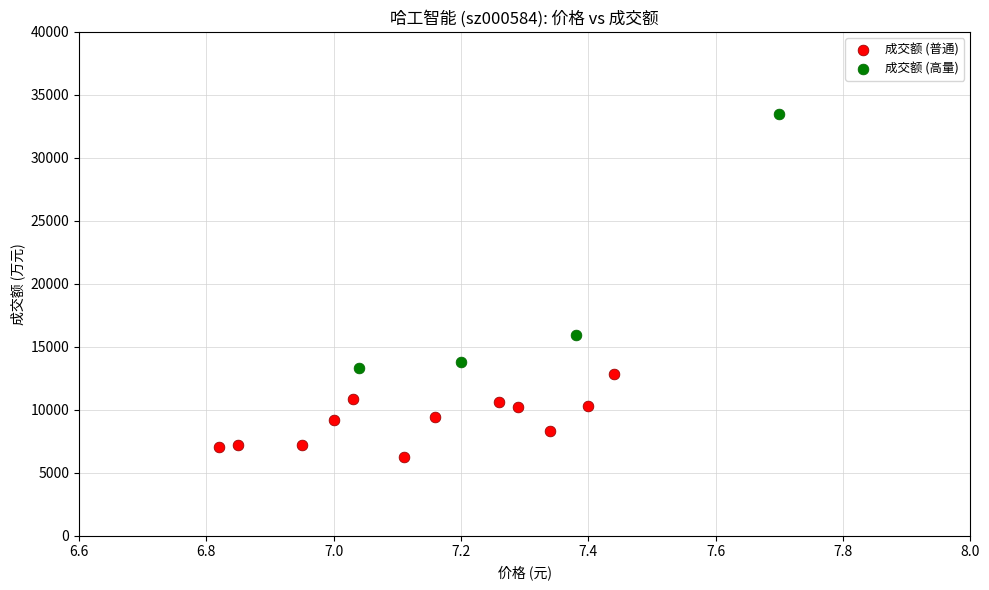

Which series reaches the minimum Y coordinate?

成交额 (普通)